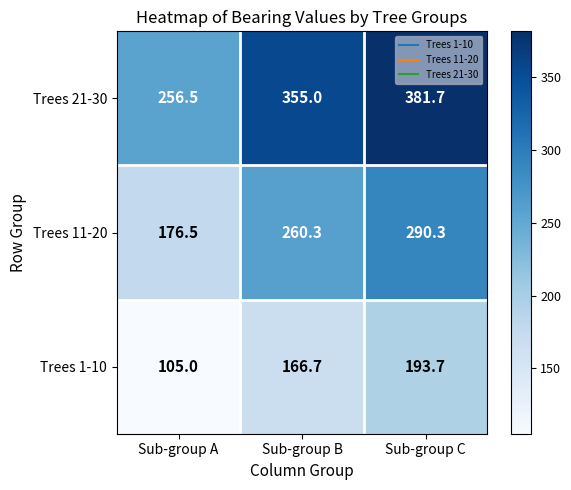

Count the number of data series in this chart.

3